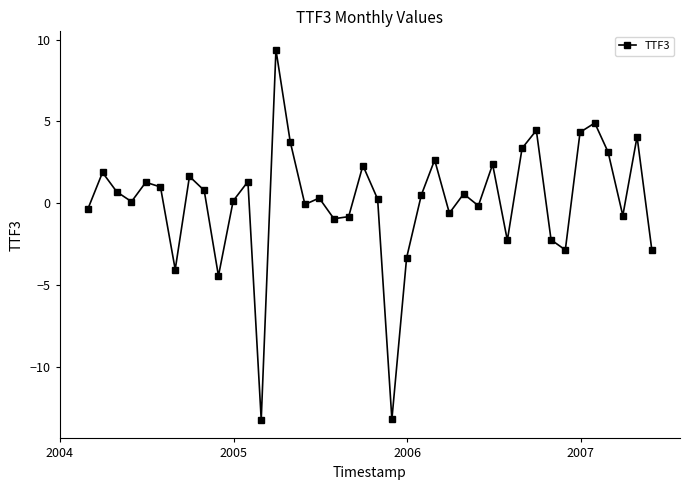

What is the maximum value shown in the chart?

9.4